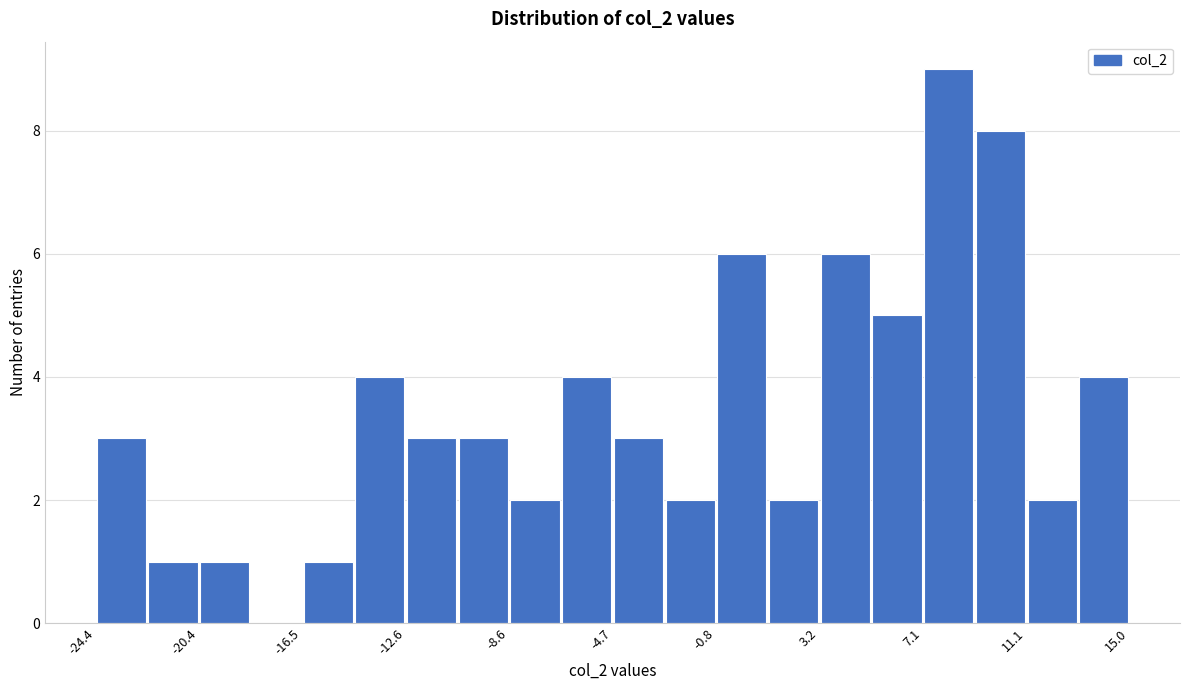

Around what value on the x-axis is the tallest bar? Give the approximate position of its centre, as read against the axis.

8.0